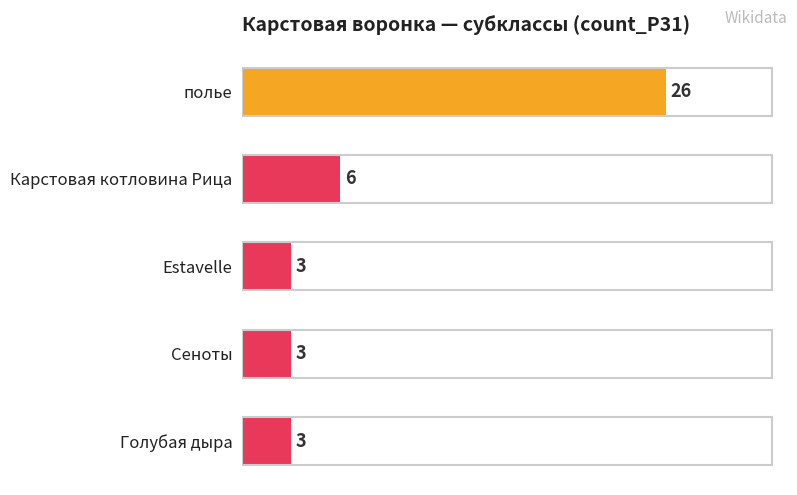

What is the label of the 2nd bar from the bottom?

Сеноты